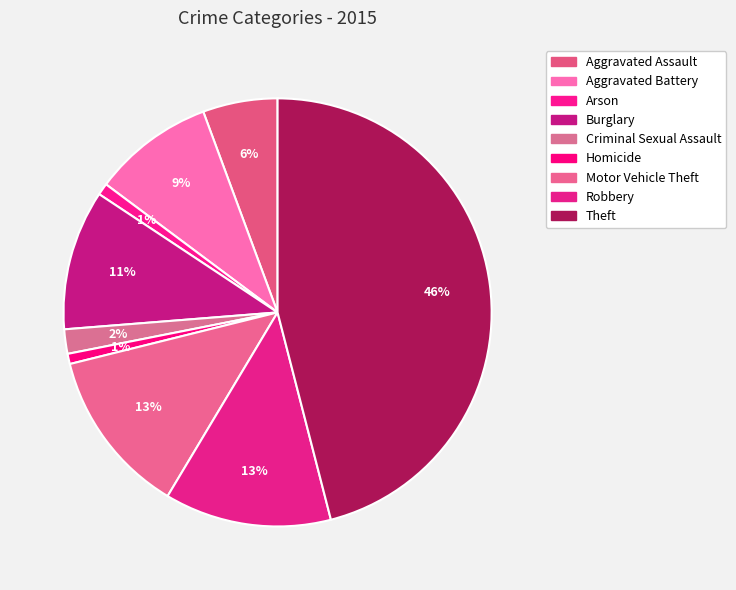

How many slices are in this pie chart?

9